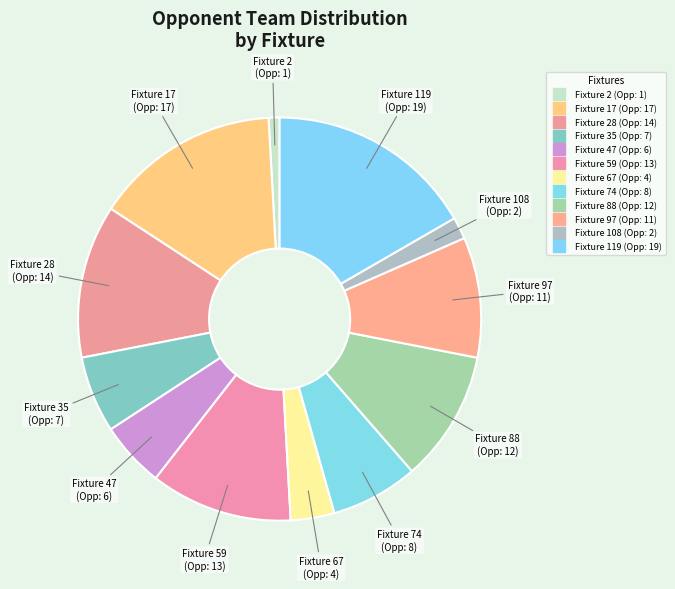

Count the number of slices in the pie.

12